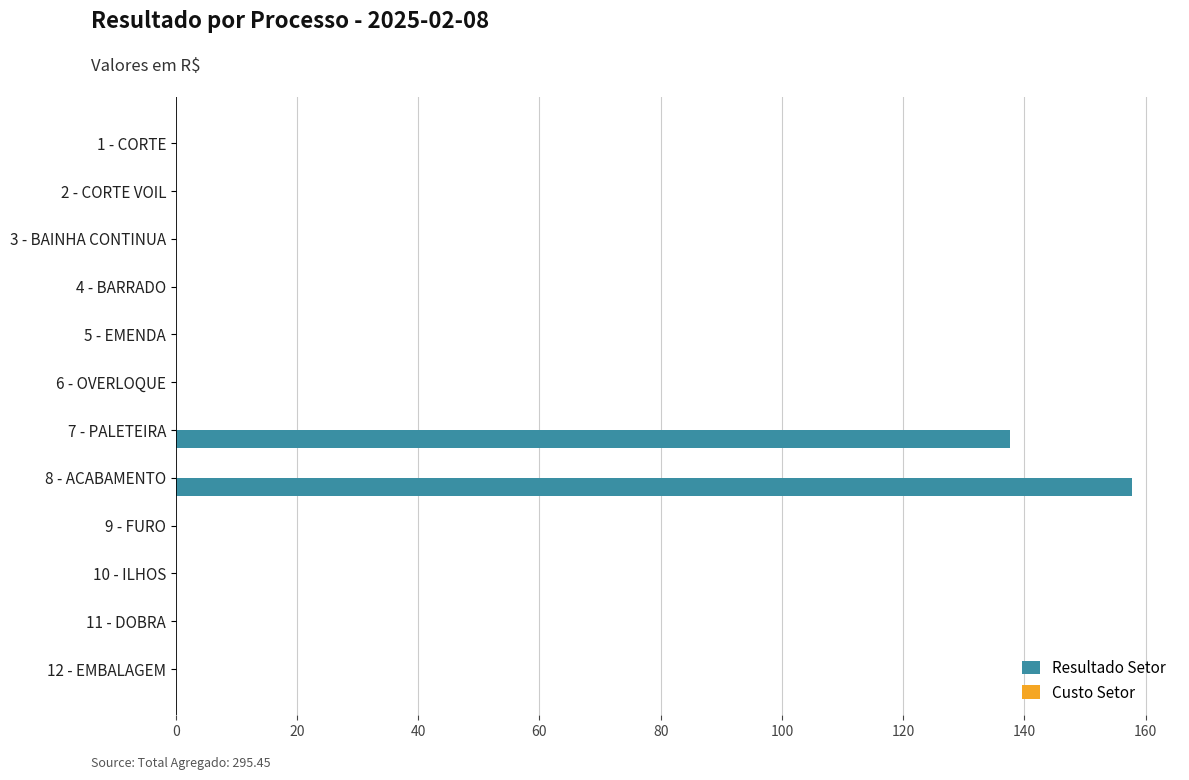

Reading bottom to top, list all the values displayed in this chart.

12 - EMBALAGEM=0.0	11 - DOBRA=0.0	10 - ILHOS=0.0	9 - FURO=0.0	8 - ACABAMENTO=157.8	7 - PALETEIRA=137.7	6 - OVERLOQUE=0.0	5 - EMENDA=0.0	4 - BARRADO=0.0	3 - BAINHA CONTINUA=0.0	2 - CORTE VOIL=0.0	1 - CORTE=0.0